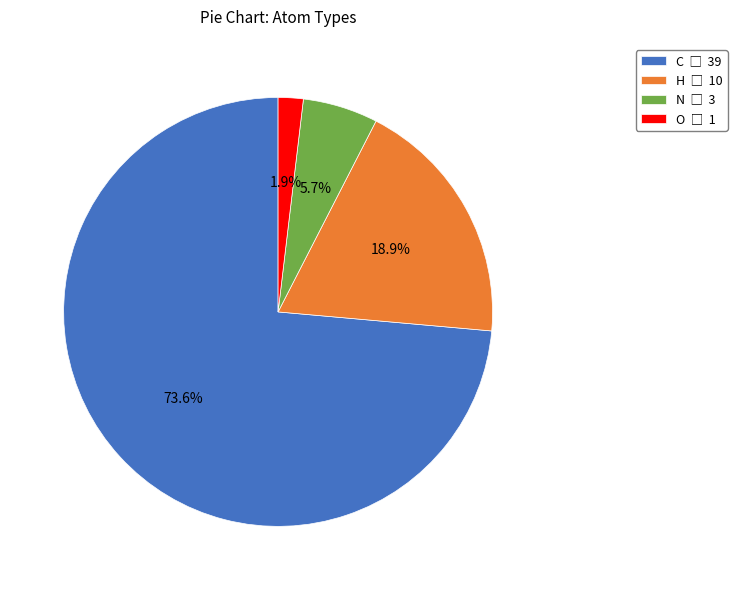

Approximately how many times larger is the value at N compared to O?

3.0